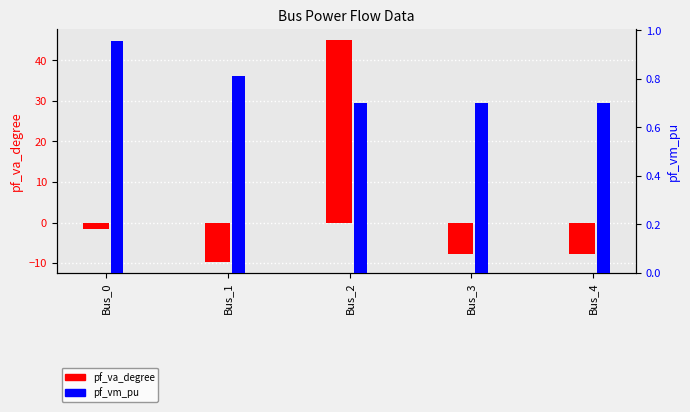

Rank the series by their maximum value, from highest to lowest.

pf_va_degree, pf_vm_pu